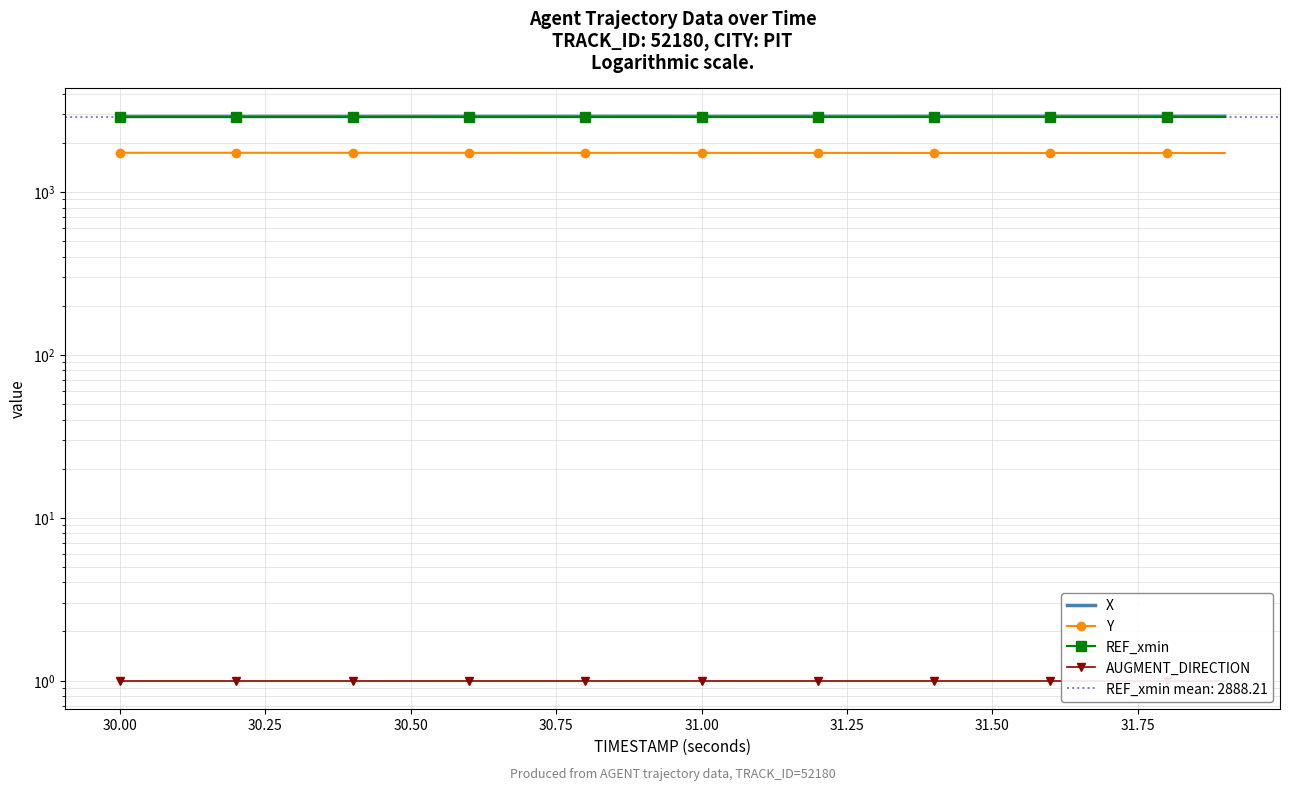

What is the average value of the REF_xmin series?

2888.2